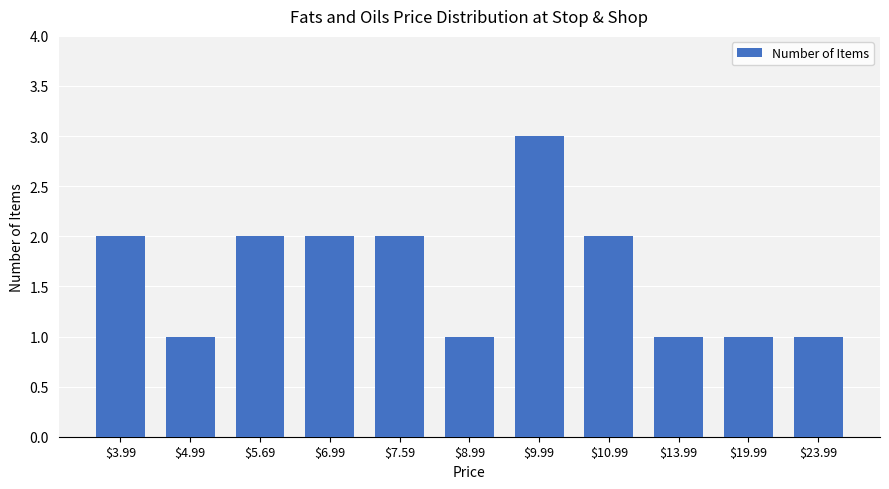

How many data points are less than 2?

5